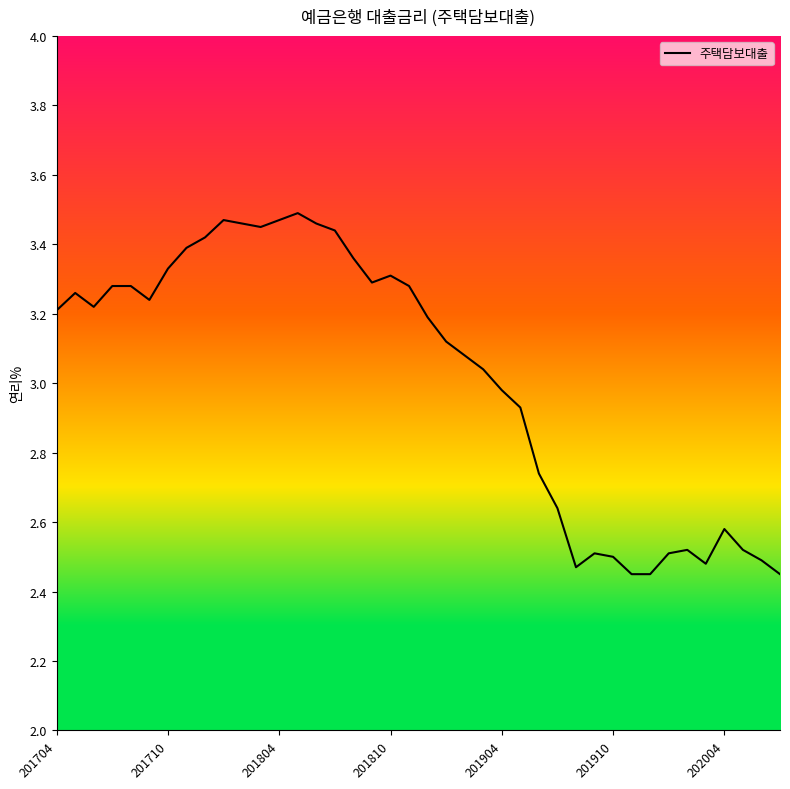

What is the difference between the maximum and minimum values?

1.0